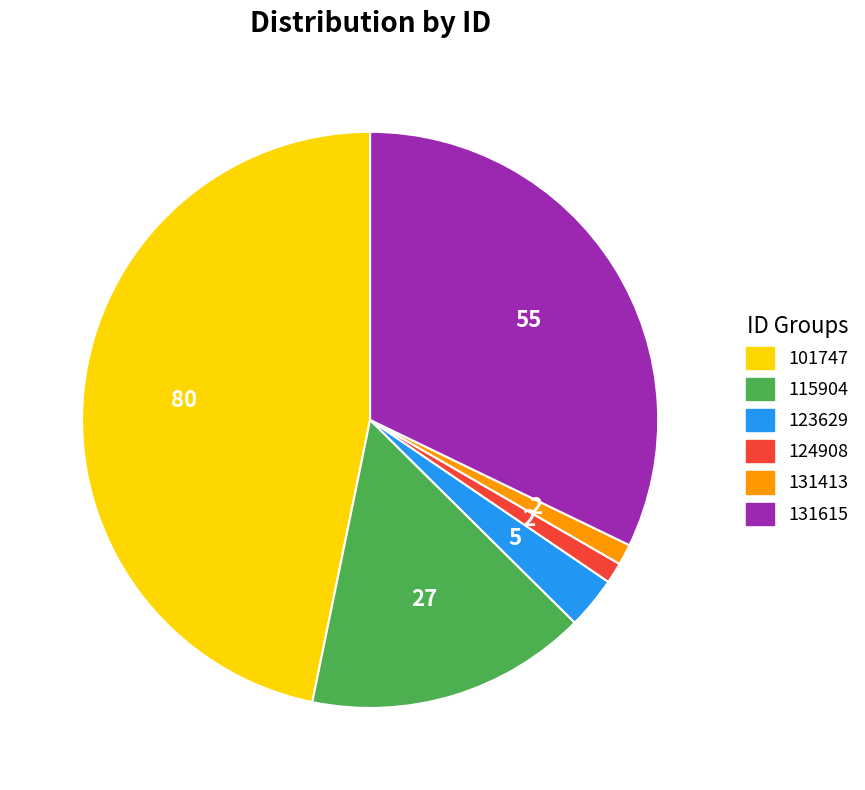

The 101747 slice represents 40% of the pie. True or false?

False